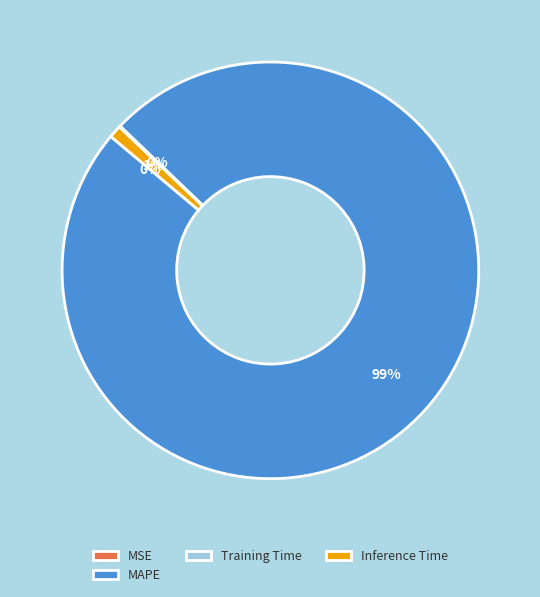

Is the sum of MAPE and Inference Time greater than half?

Yes